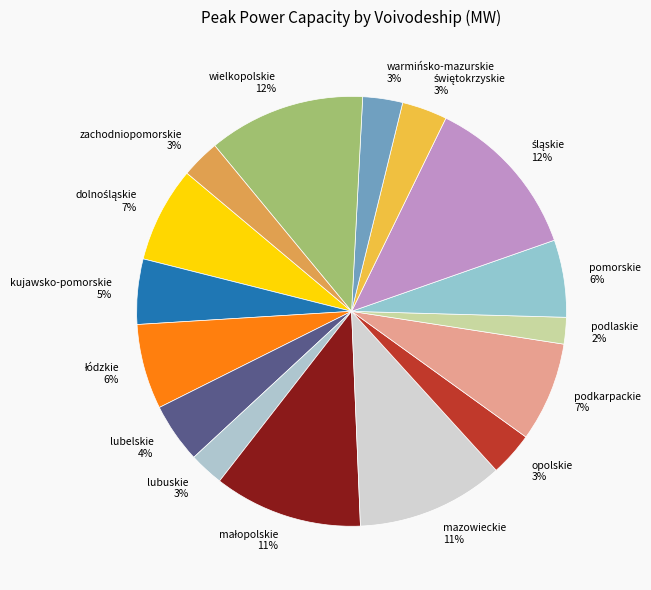

Is the sum of wielkopolskie and warmińsko-mazurskie greater than half?

No